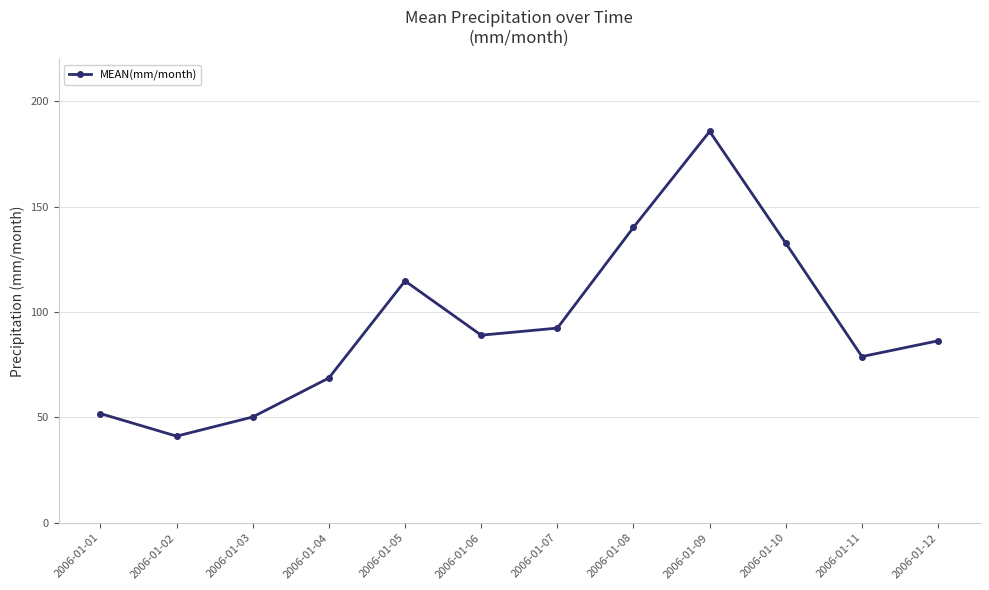

Does the chart display data point markers on the line(s)?

Yes